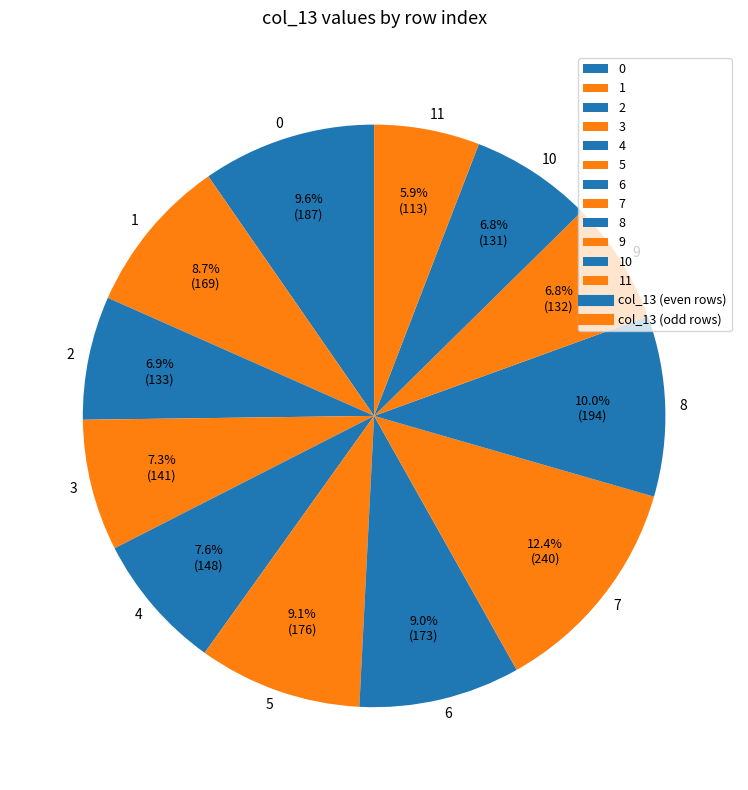

To the nearest percent, what portion does 4 represent?

8%